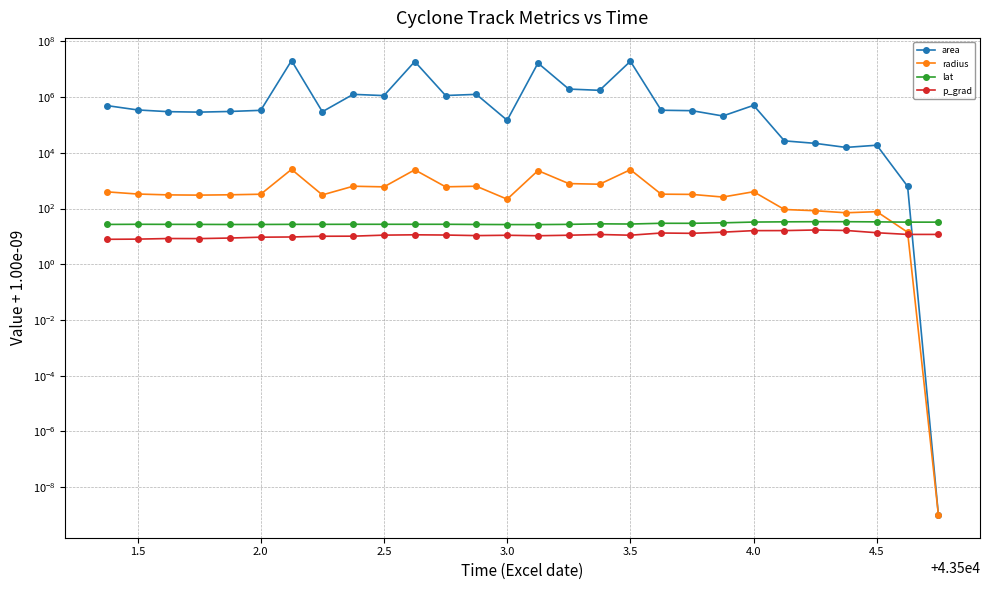

What is the approximate value of lat at 2.5?

27.0